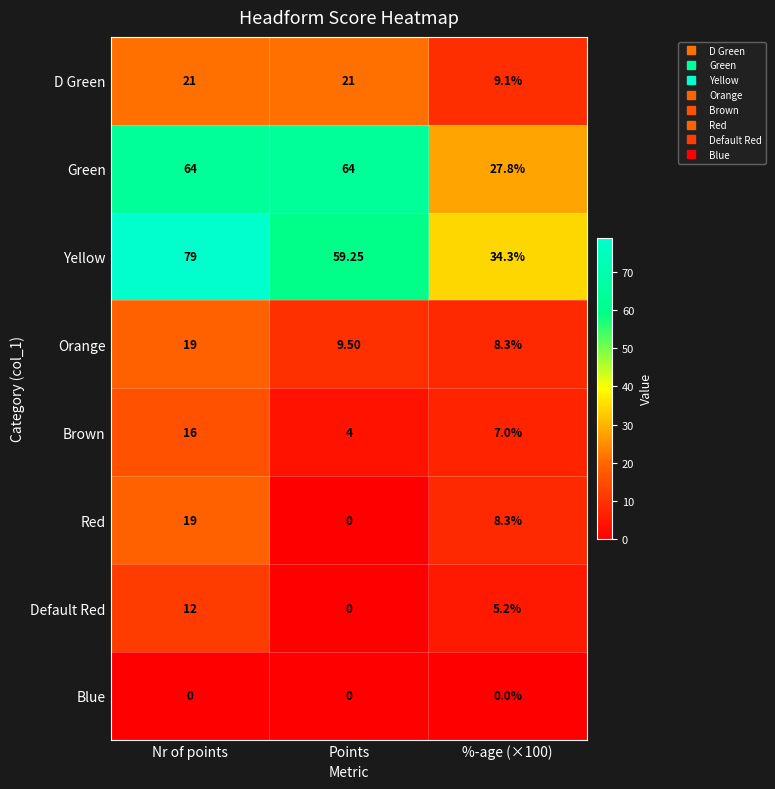

How many series are shown in this chart?

8